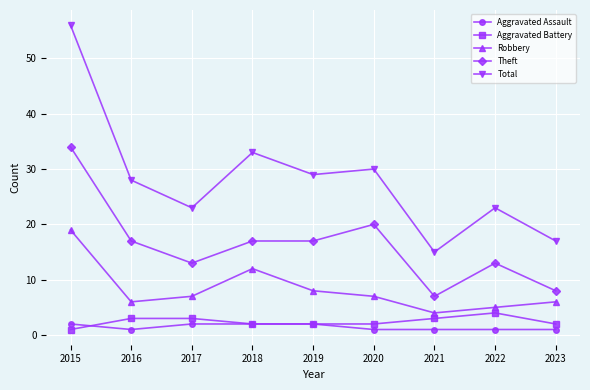

How many categories are shown in the chart?

9